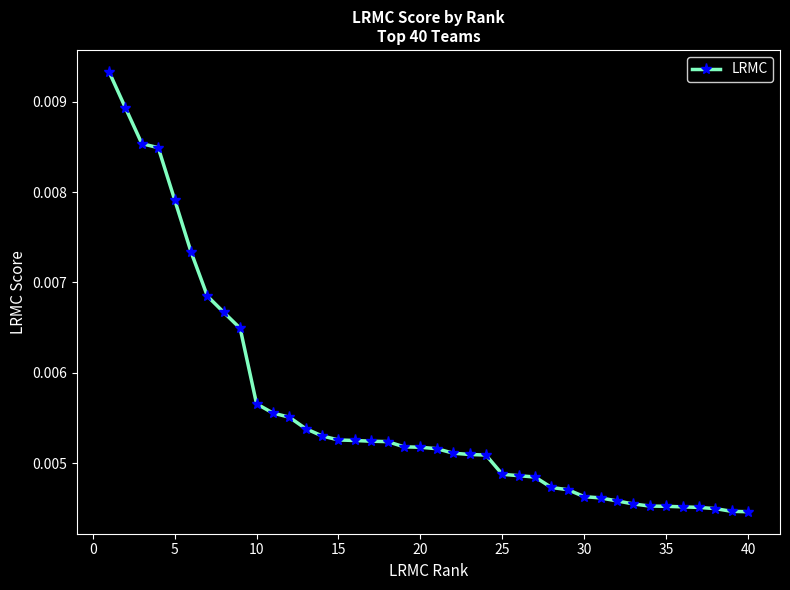

How many distinct data groups are displayed?

1